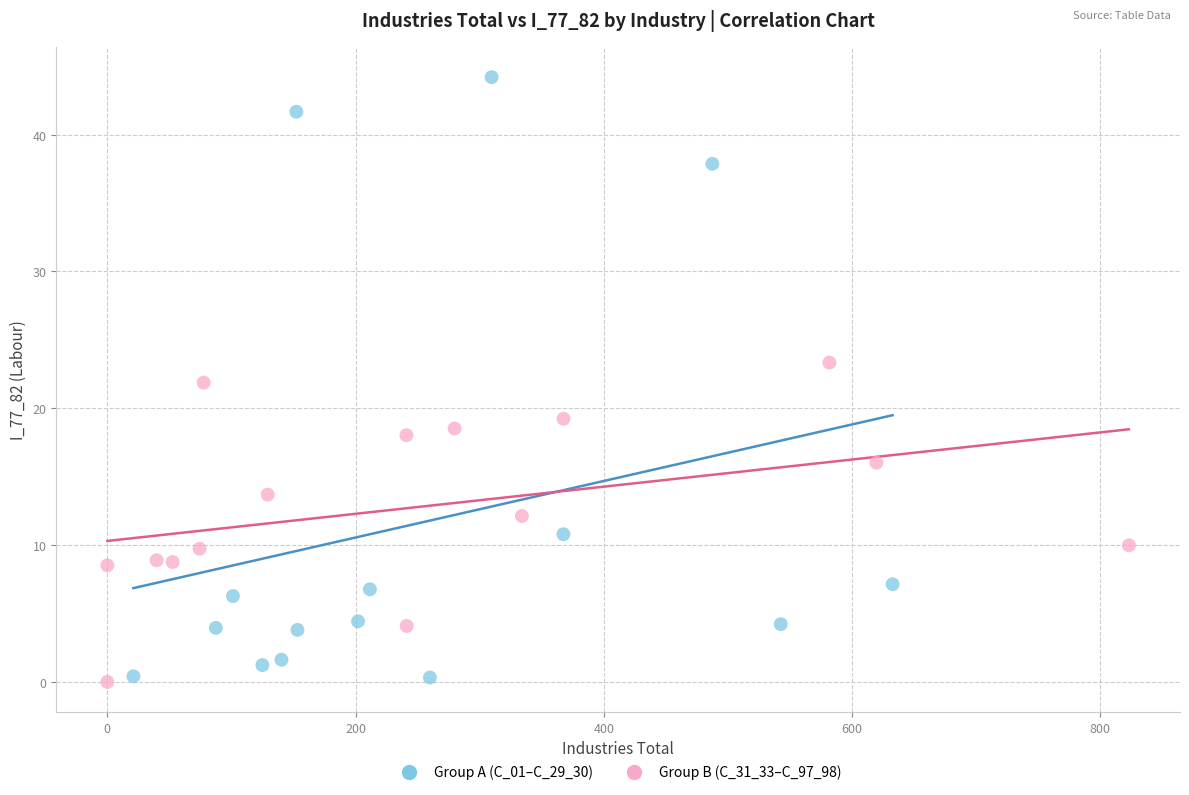

Which series has the widest spread of Y values?

Group A (C_01–C_29_30)